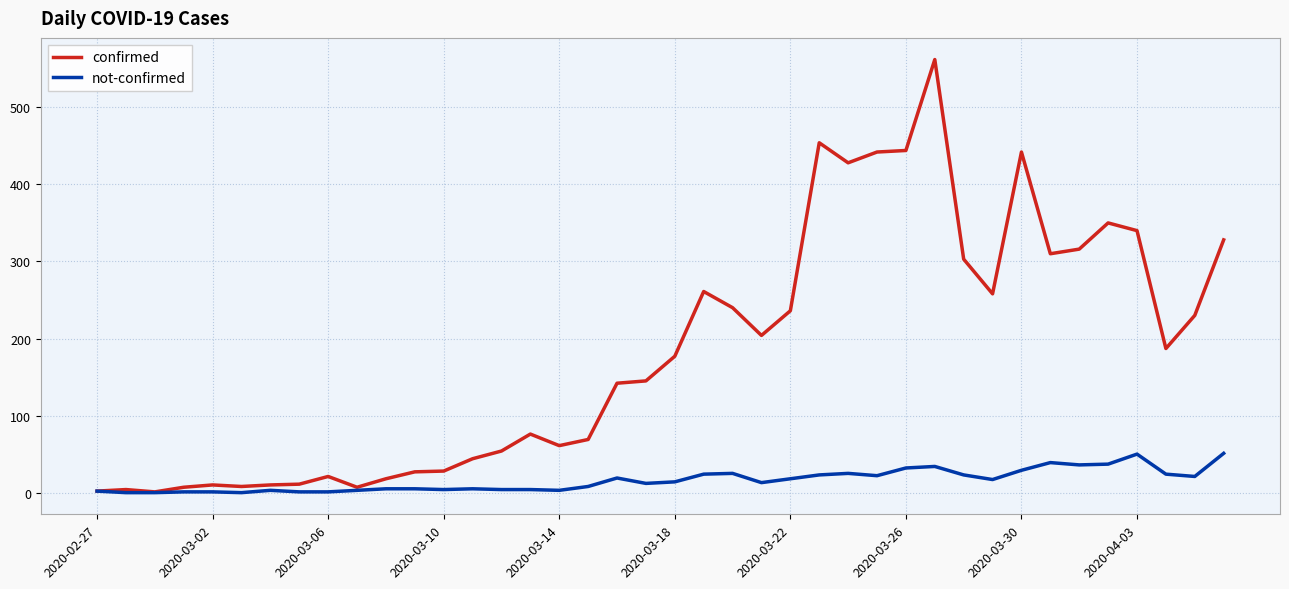

Which series has the largest total across all categories?

confirmed